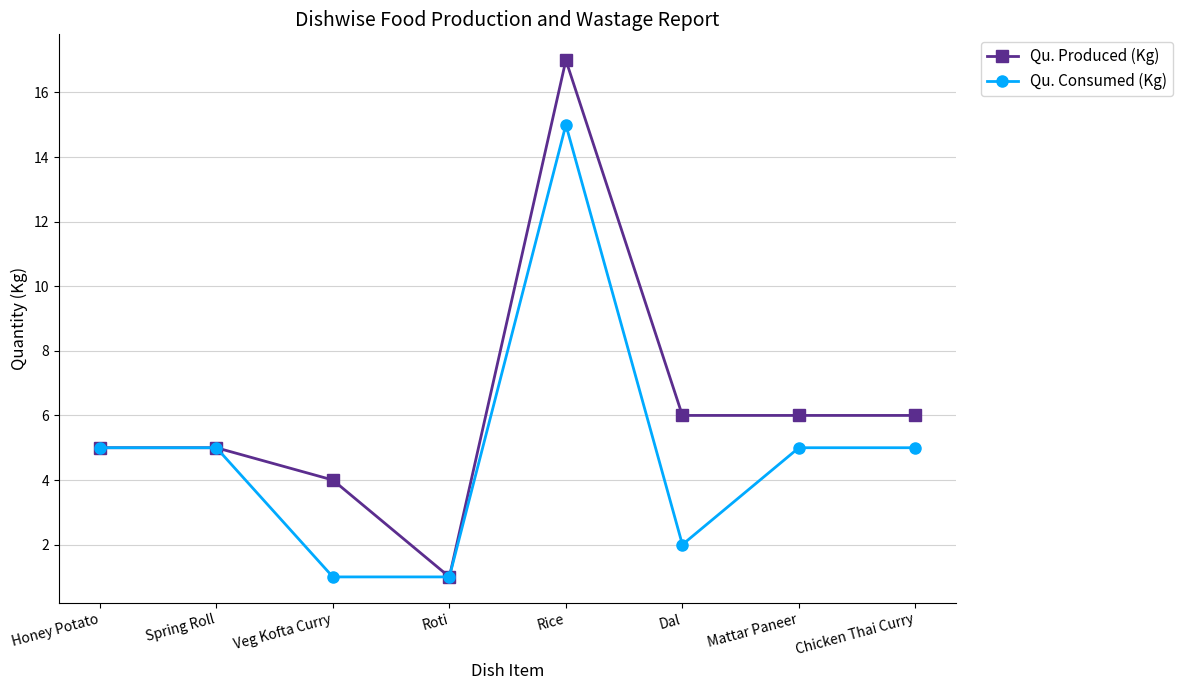

Reading right to left, list all the values displayed in this chart.

Qu. Produced (Kg): 6	6	6	17	1	4	5	5
Qu. Consumed (Kg): 5	5	2	15	1	1	5	5